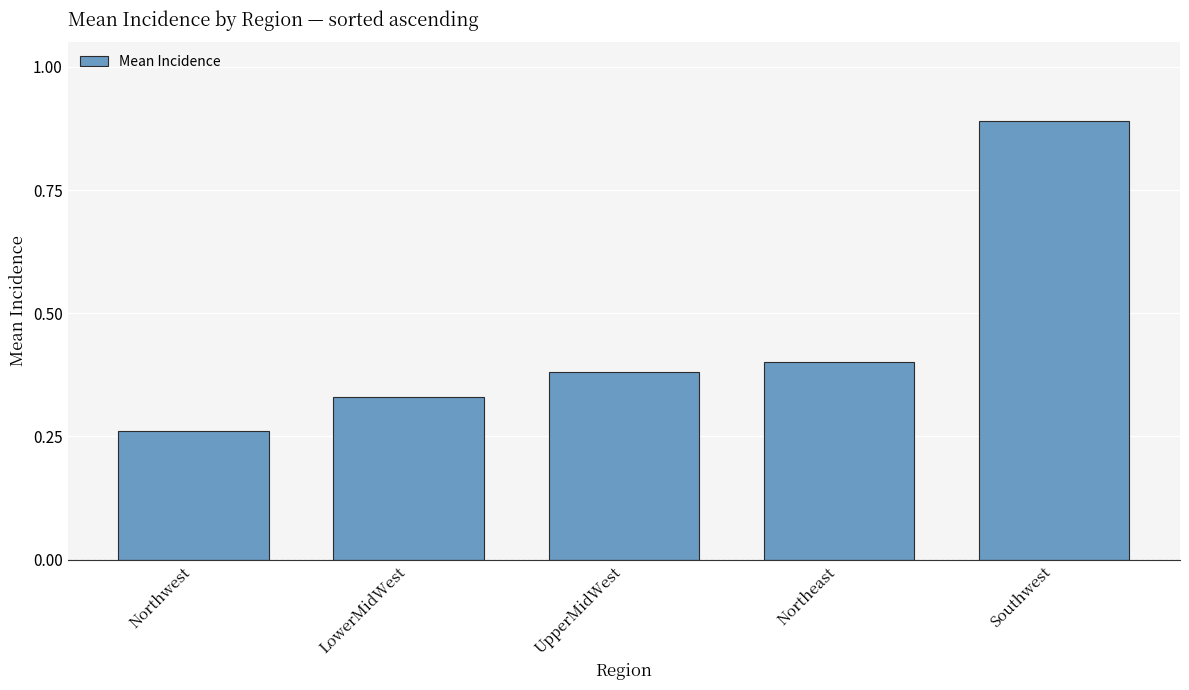

The chart shows a value of 0.4 at UpperMidWest. True or false?

True